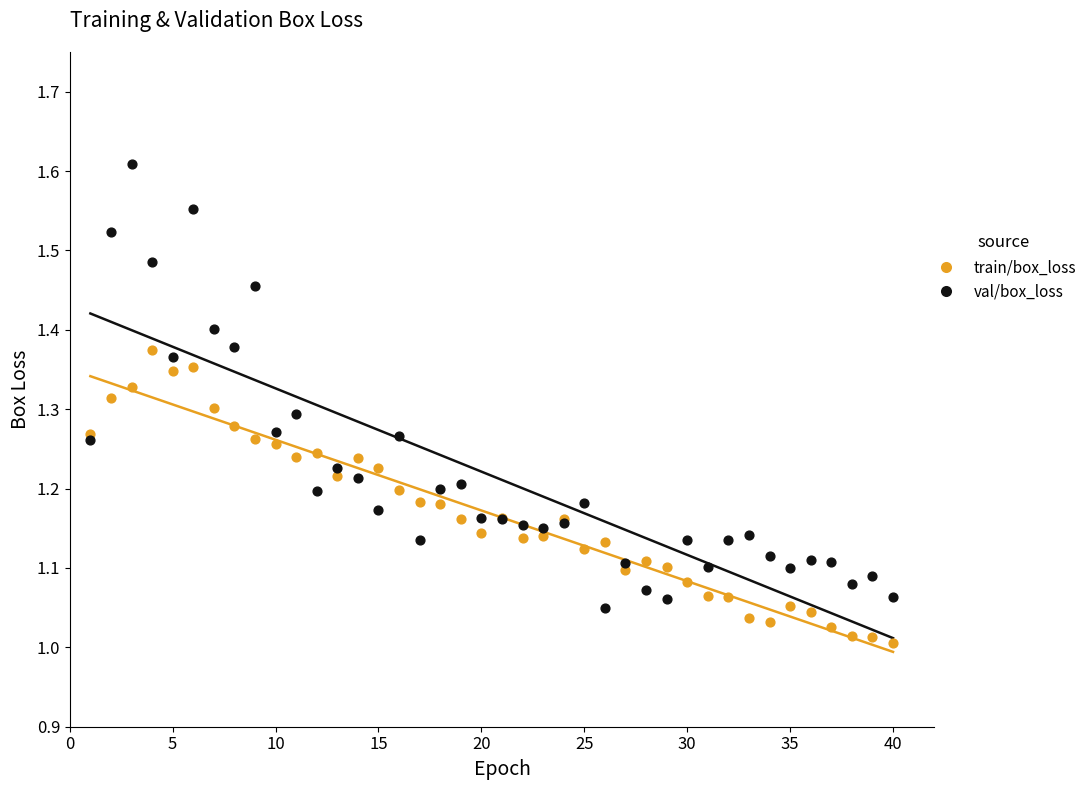

What are all the series names shown in the legend?

train/box_loss, val/box_loss